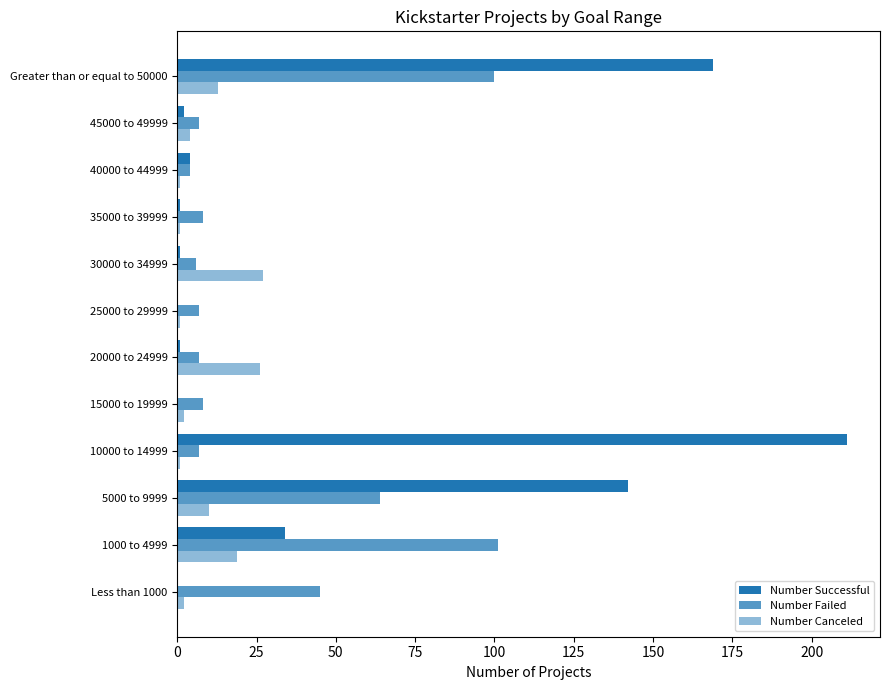

How many data points does each series have?

12